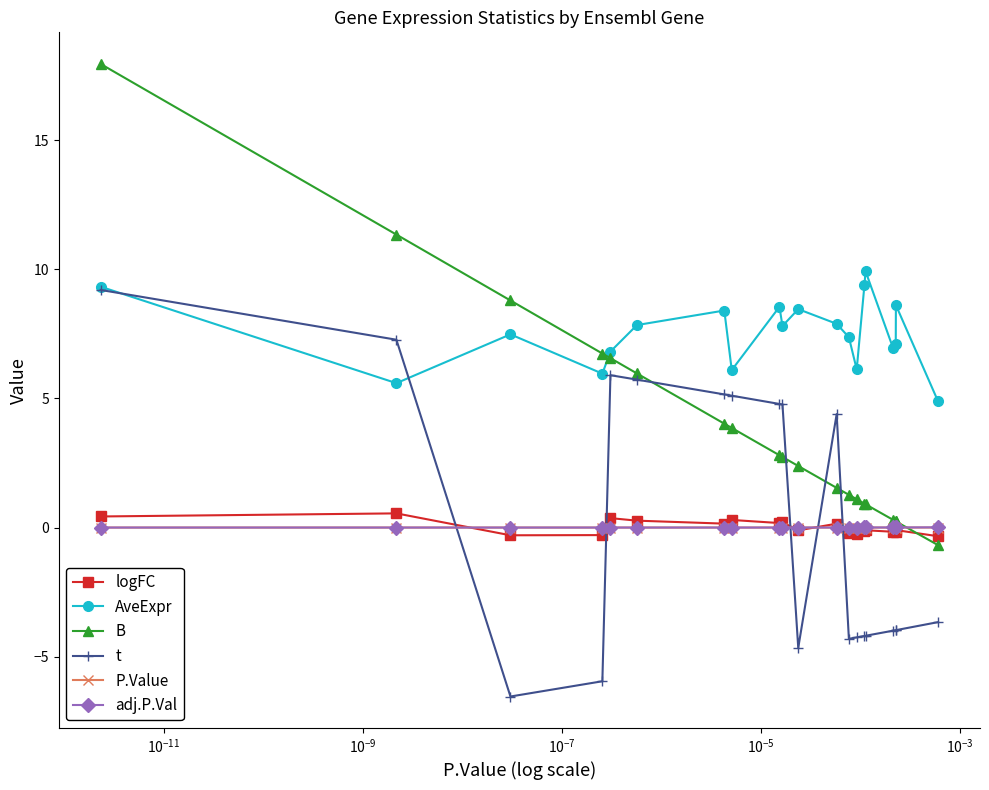

How many times do t and adj.P.Val cross each other?

5